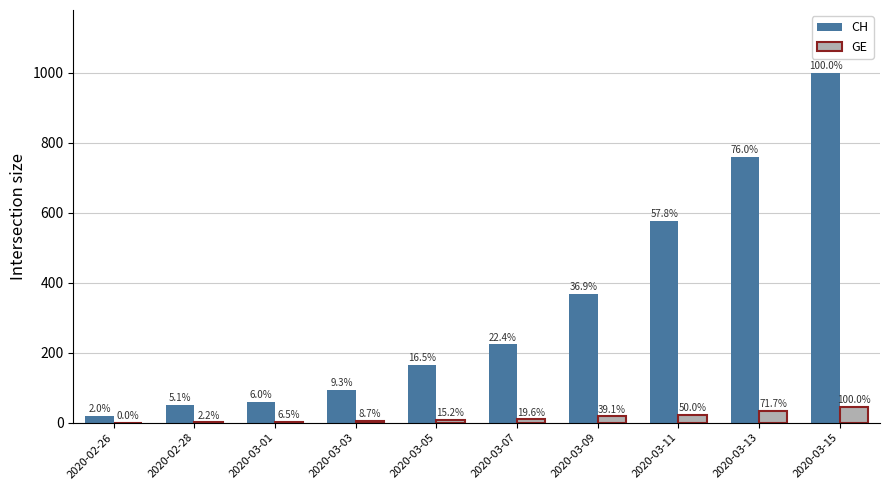

What is the label of the 10th bar from the left?

2020-03-15